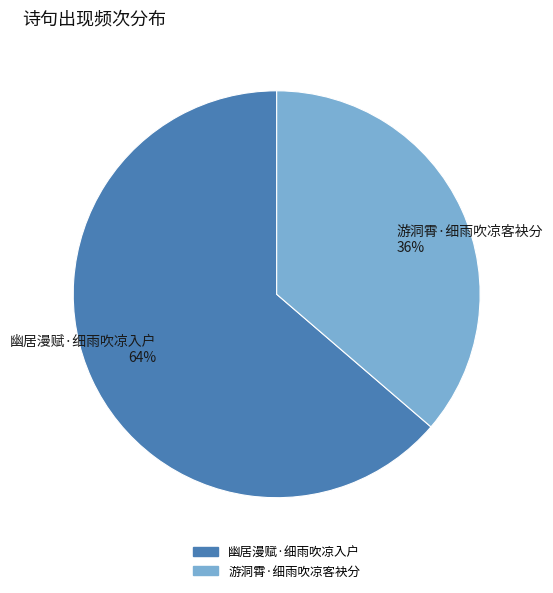

The 幽居漫赋·细雨吹凉入户 slice represents 64% of the pie. True or false?

True